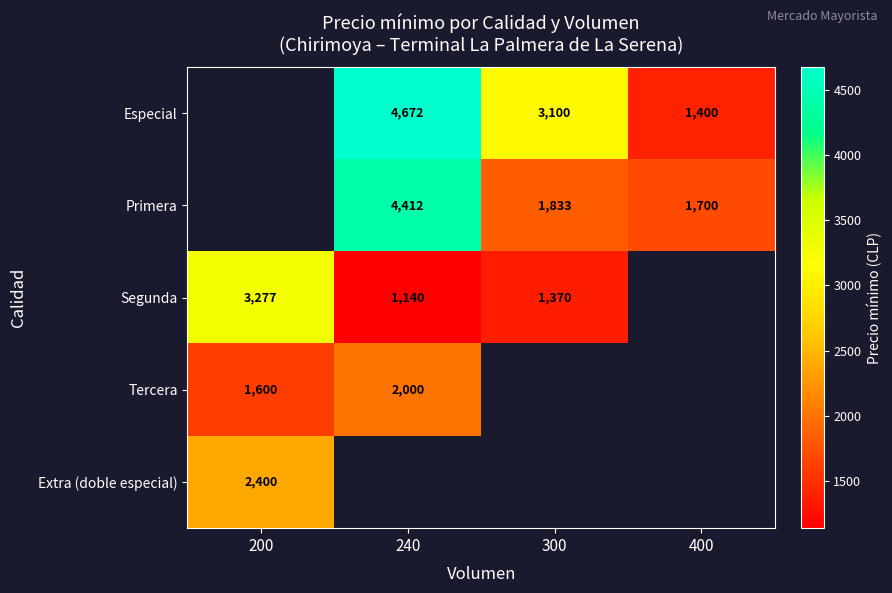

Is the value of Primera at 300 greater than the value of Extra (doble especial) at 200?

No